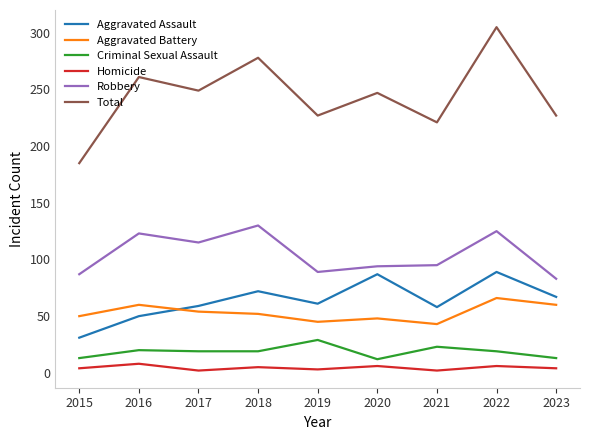

Does the chart have visible grid lines?

No